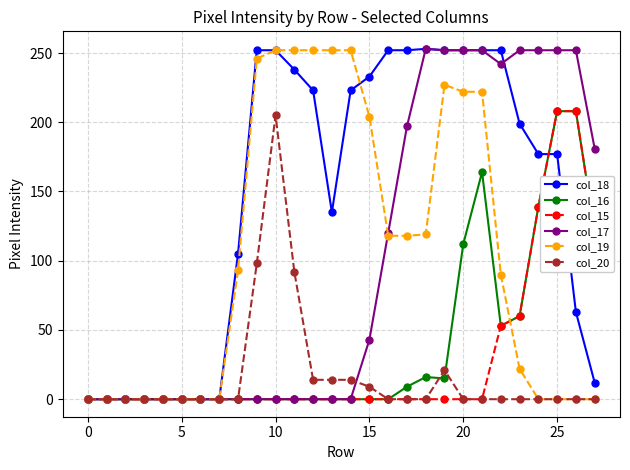

At how many categories does at least one series exceed 223?

18